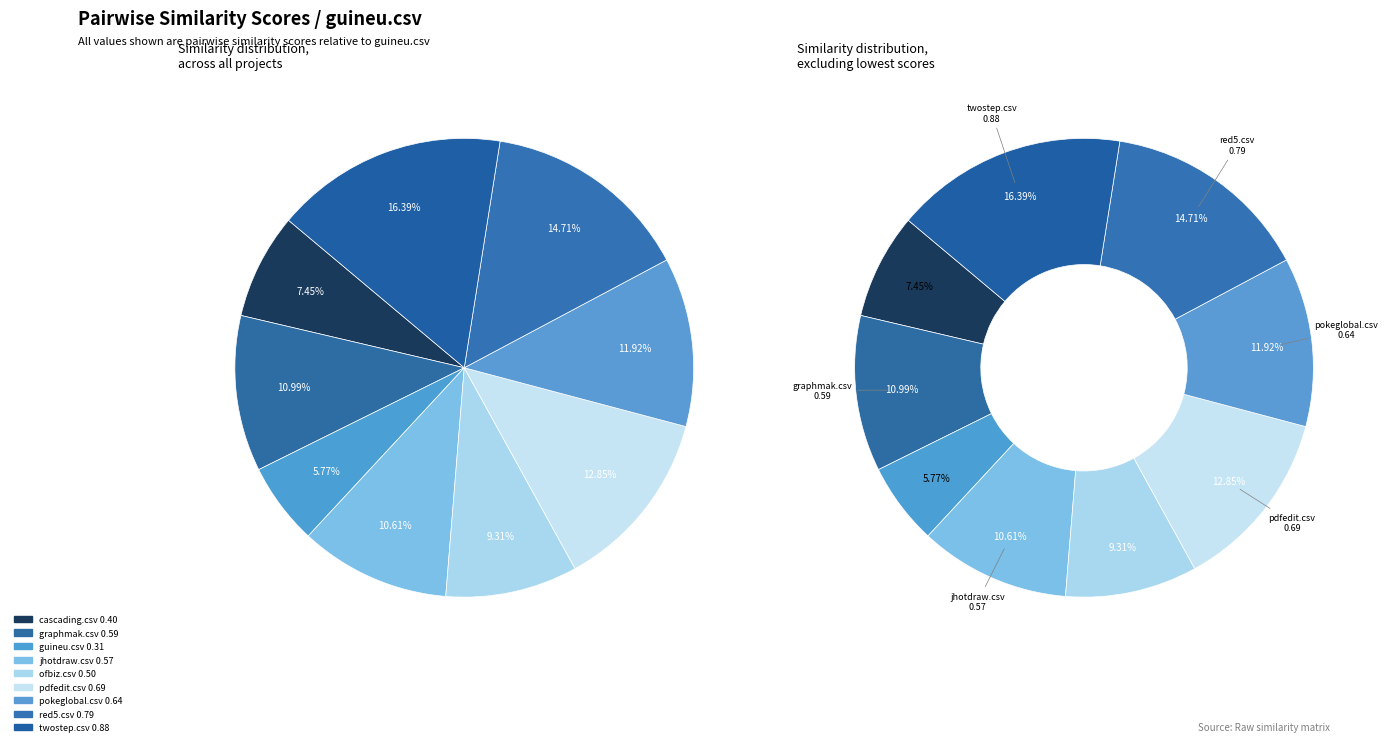

How many segments does this pie chart have?

9